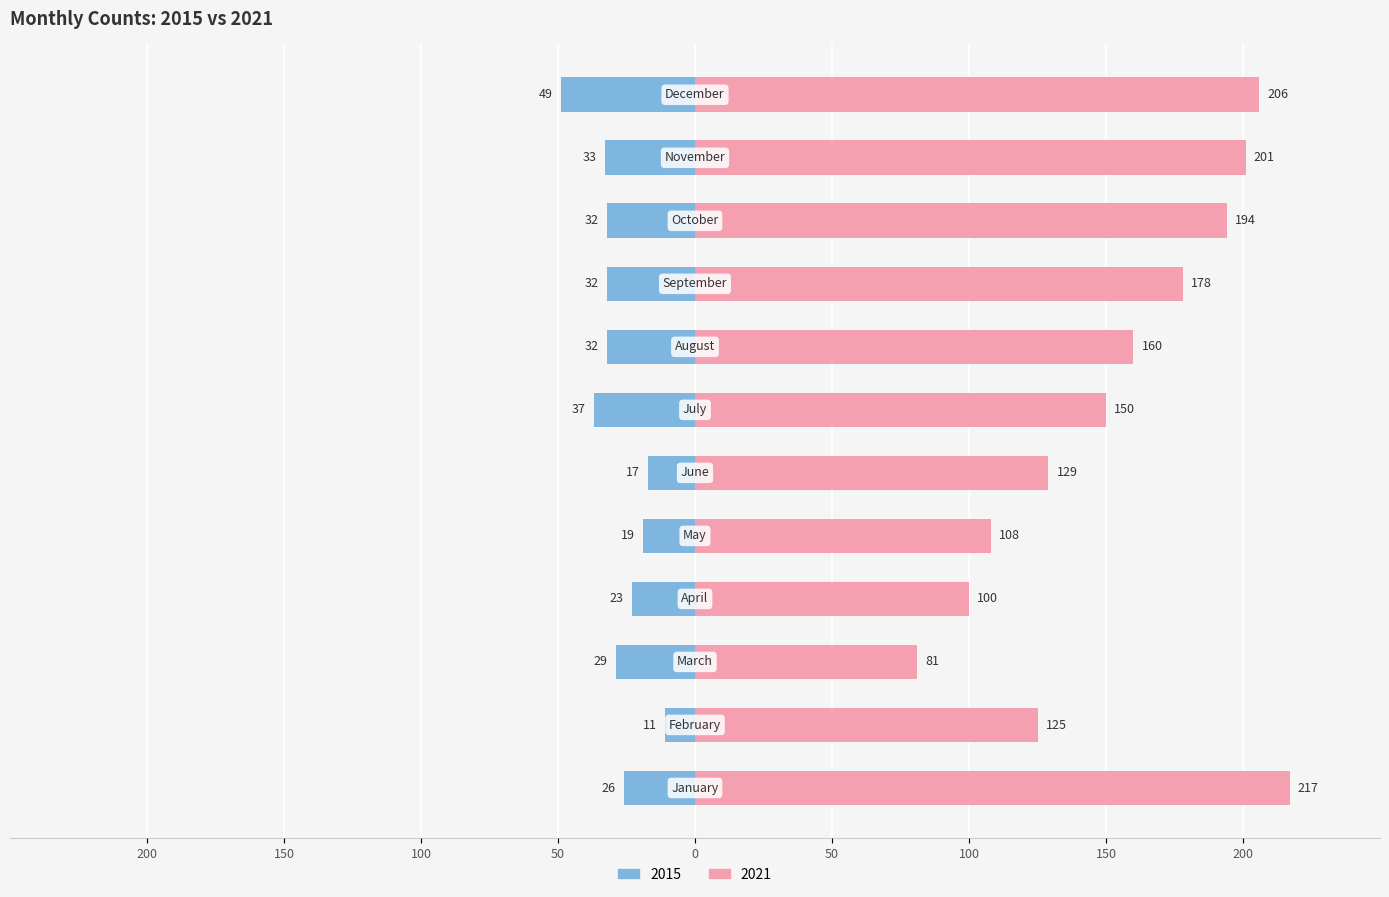

Reading left to right, what are all the values shown in this chart?

2015: -26	-11	-29	-23	-19	-17	-37	-32	-32	-32	-33	-49
2021: 217	125	81	100	108	129	150	160	178	194	201	206